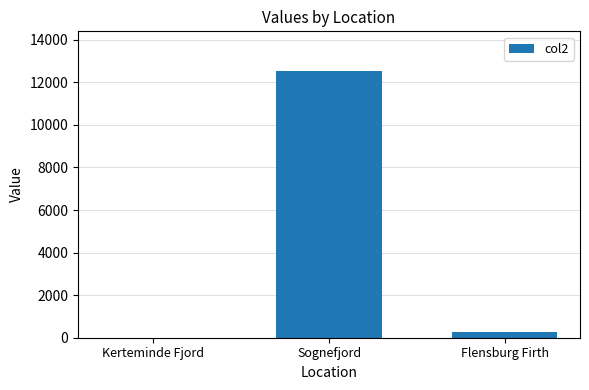

Reading right to left, what are all the values shown in this chart?

250.0	12518.0	8.5